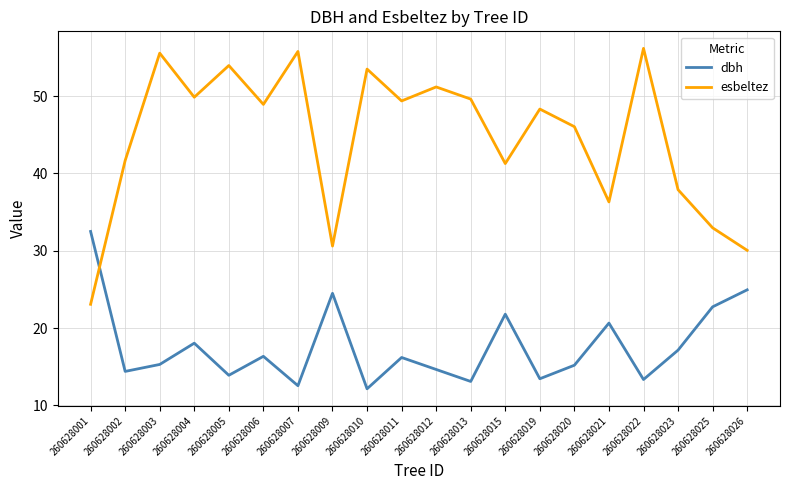

Where do dbh and esbeltez first cross each other?

260628001 and 260628002